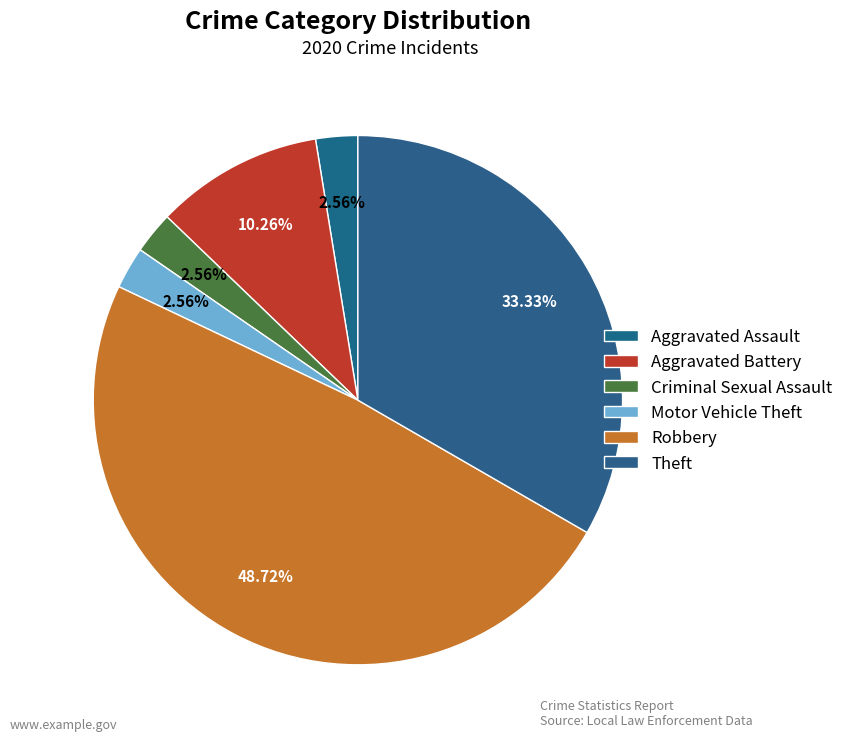

Does Aggravated Battery represent more than half of the total?

No